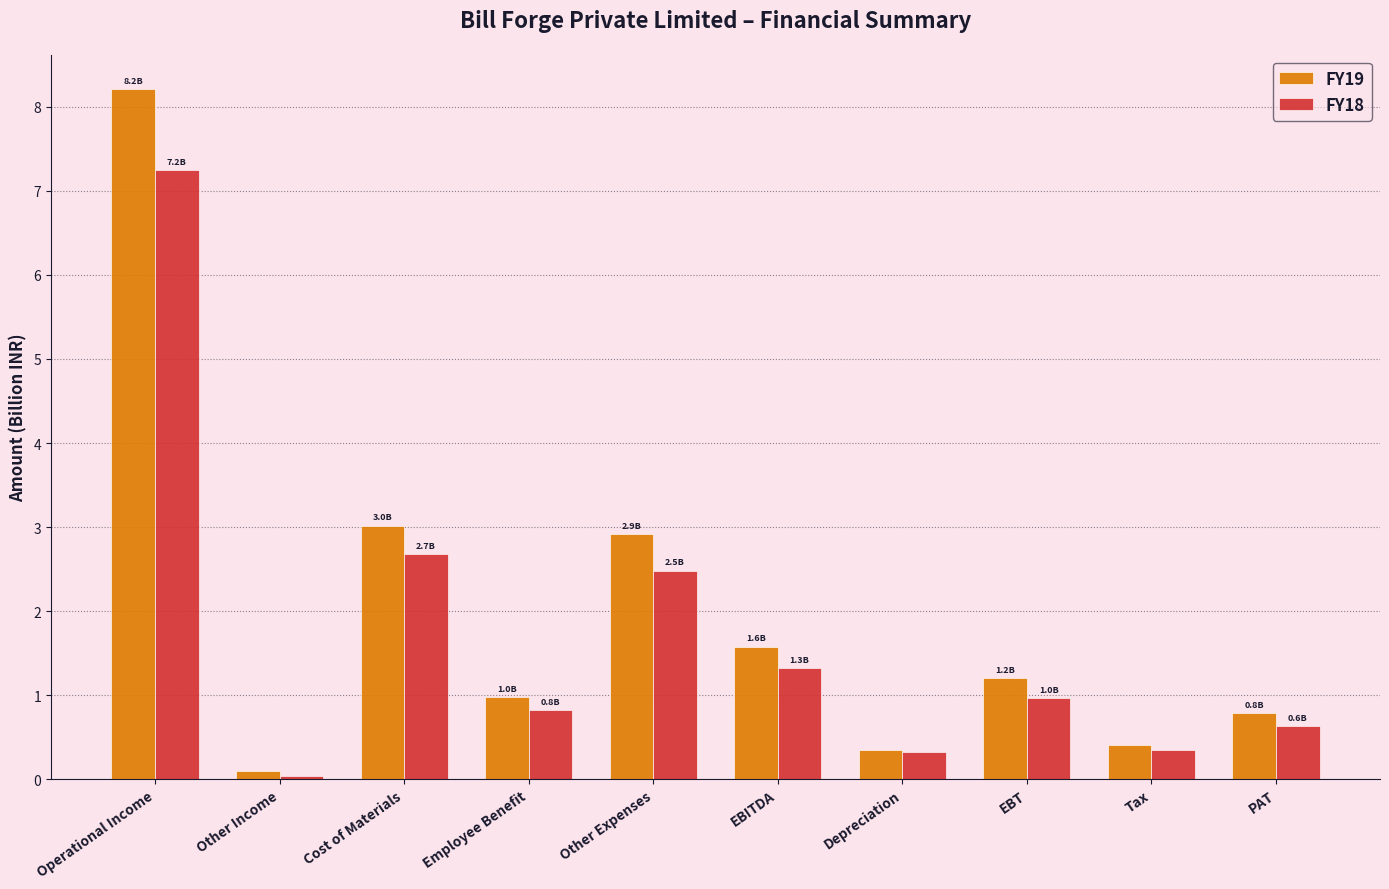

At which category is the sum across all series the highest?

Operational Income